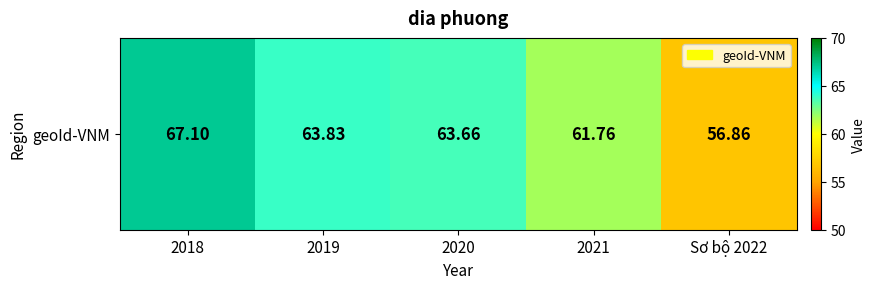

What is the average value?

62.6